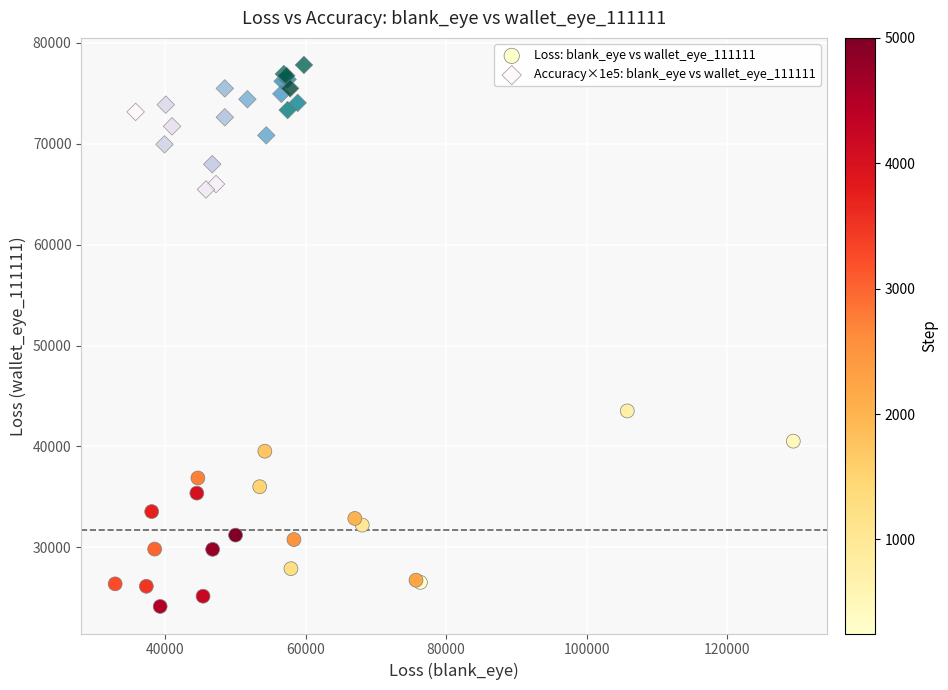

Which series reaches the maximum Y coordinate?

Accuracy×1e5: blank_eye vs wallet_eye_111111